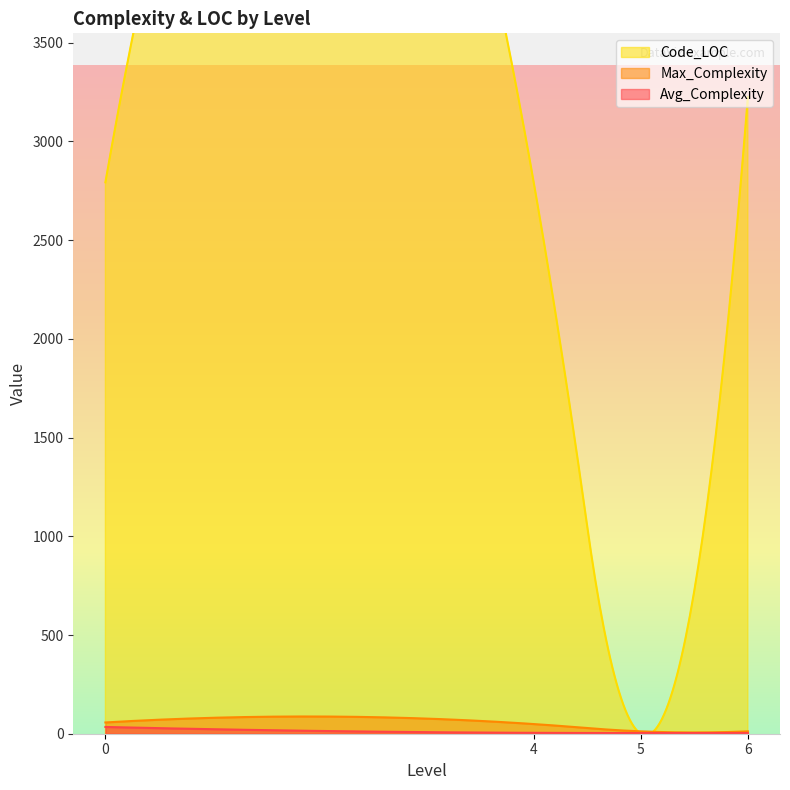

How many values in the Max_Complexity series exceed 49?

1